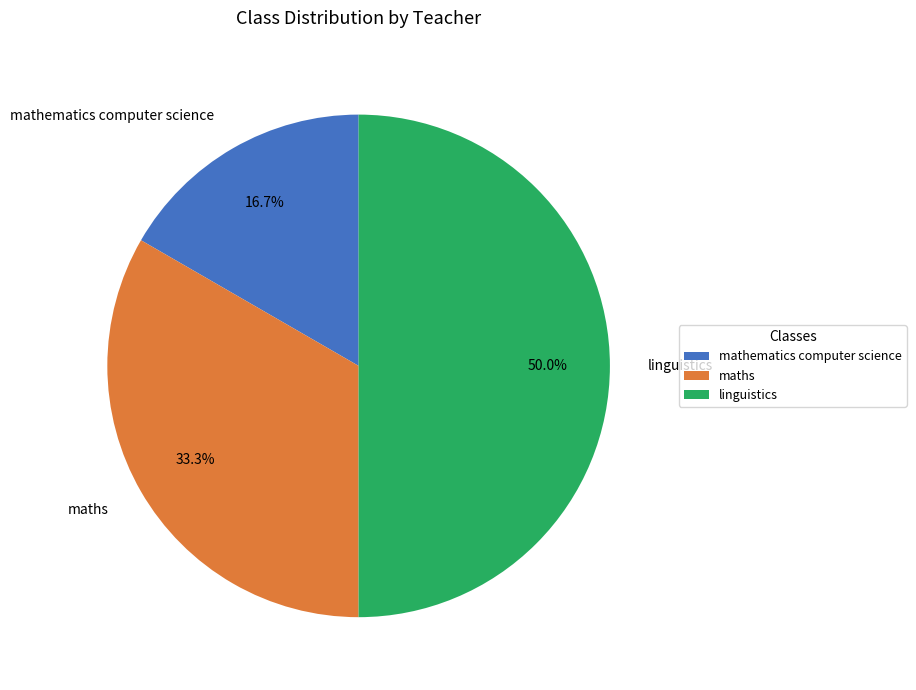

What percentage is the mathematics computer science slice, to the nearest percent?

17%